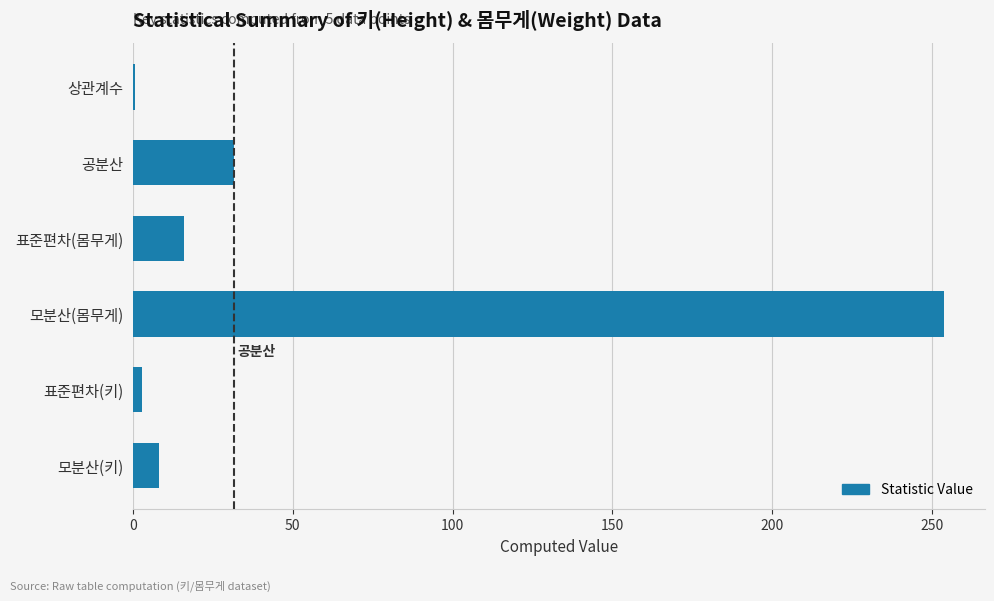

How many series are shown in this chart?

1